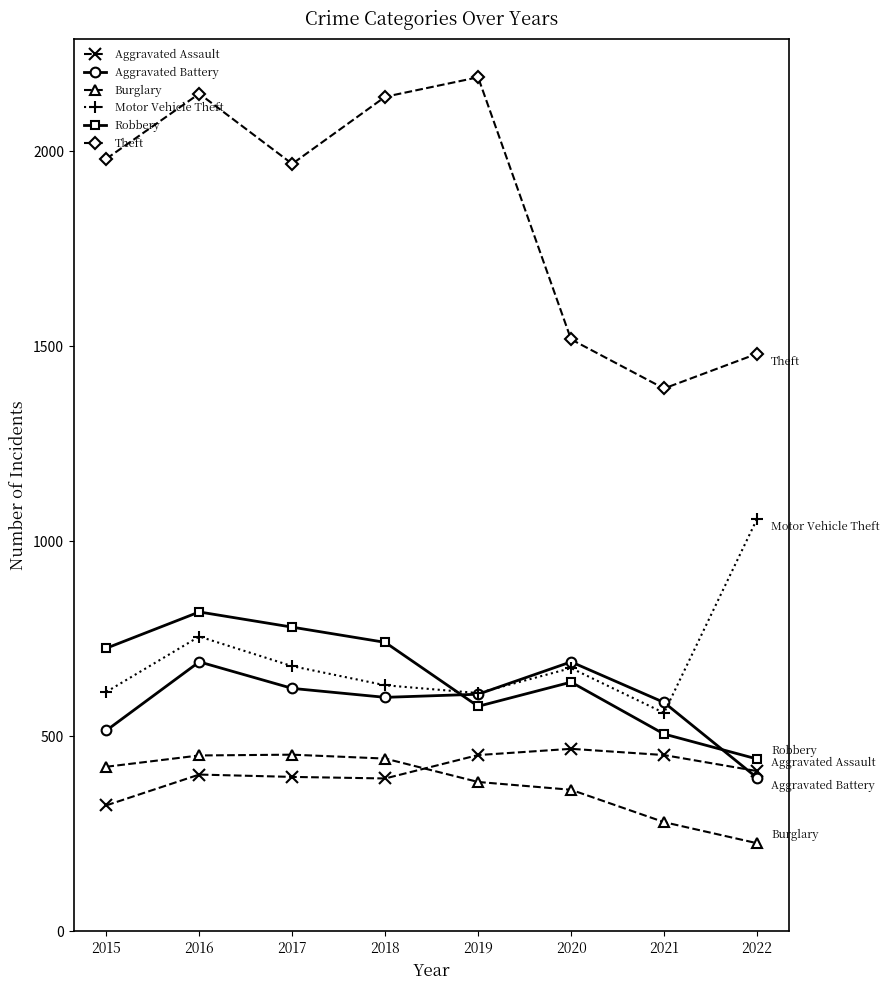

Where is the first local maximum for Aggravated Battery?

2016